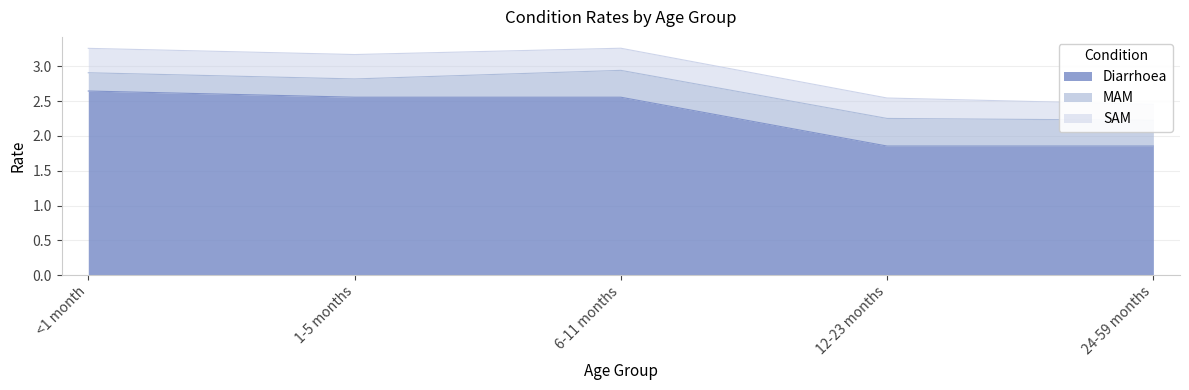

At which category is the sum across all series the highest?

6-11 months